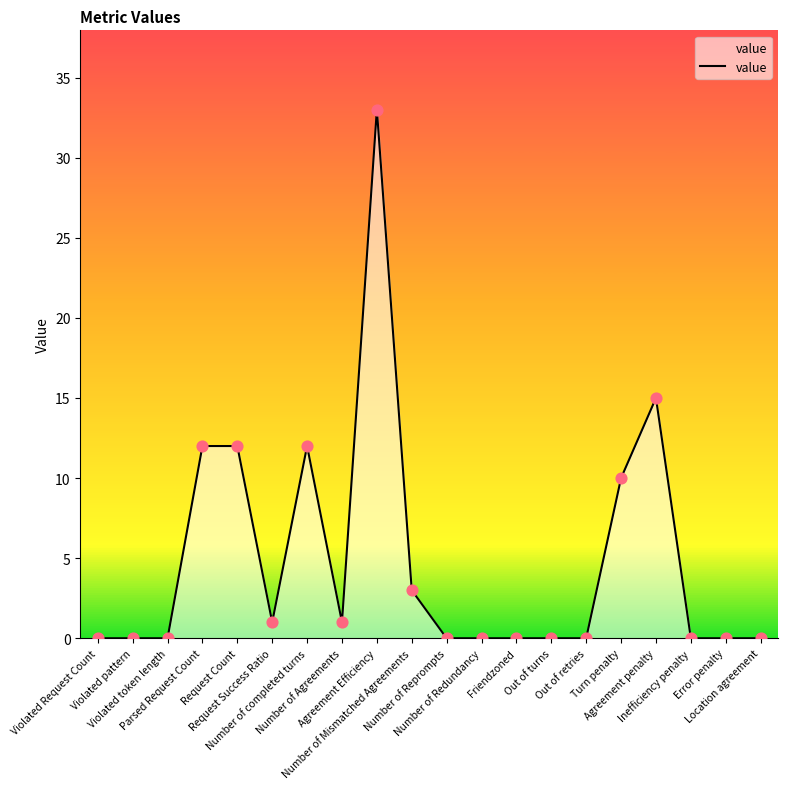

Which has a higher value, Number of Reprompts or Turn penalty?

Turn penalty